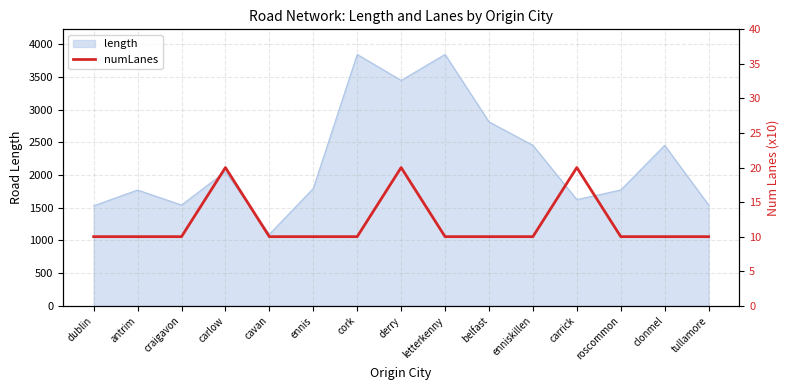

Is it true that length equals 2517.8 at craigavon?

False